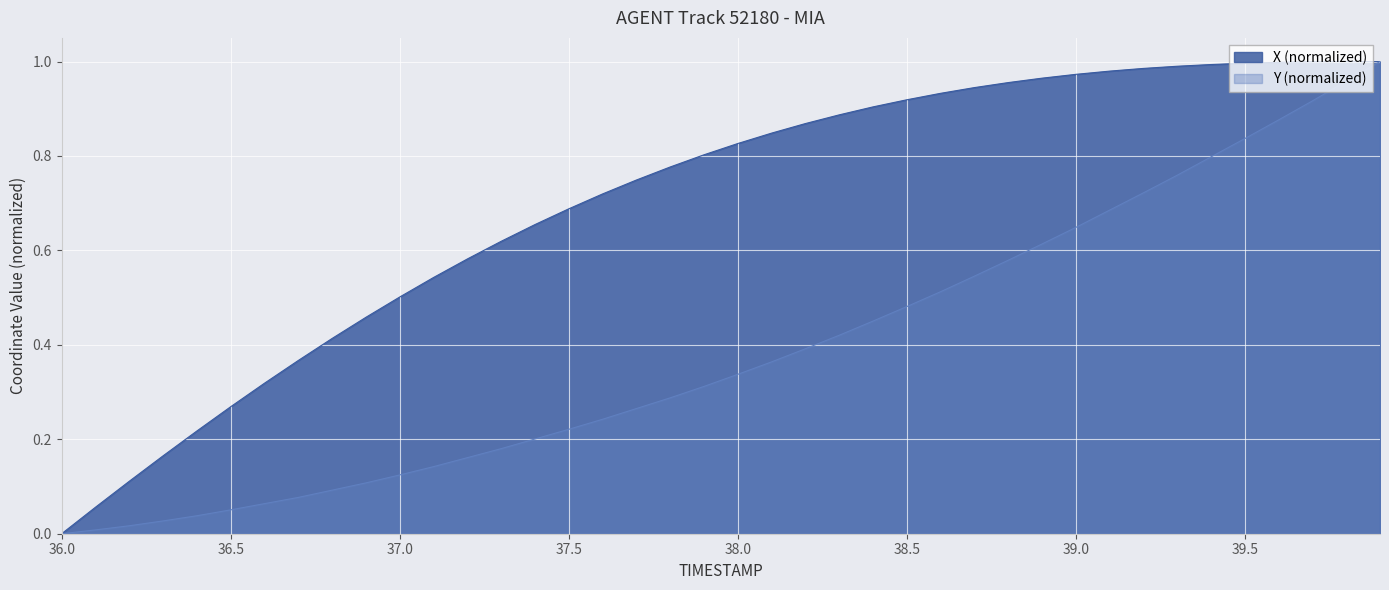

Reading left to right, what are all the values shown in this chart?

X: 0.0	0.1	0.1	0.2	0.2	0.3	0.3	0.4	0.4	0.5	0.5	0.5	0.6	0.6	0.7	0.7	0.7	0.7	0.8	0.8	0.8	0.8	0.9	0.9	0.9	0.9	0.9	0.9	1.0	1.0	1.0	1.0	1.0	1.0	1.0	1.0	1.0	1.0	1.0	1.0
Y: 0.0	0.0	0.0	0.0	0.0	0.1	0.1	0.1	0.1	0.1	0.1	0.1	0.2	0.2	0.2	0.2	0.2	0.3	0.3	0.3	0.3	0.4	0.4	0.4	0.5	0.5	0.5	0.5	0.6	0.6	0.6	0.7	0.7	0.8	0.8	0.8	0.9	0.9	1.0	1.0